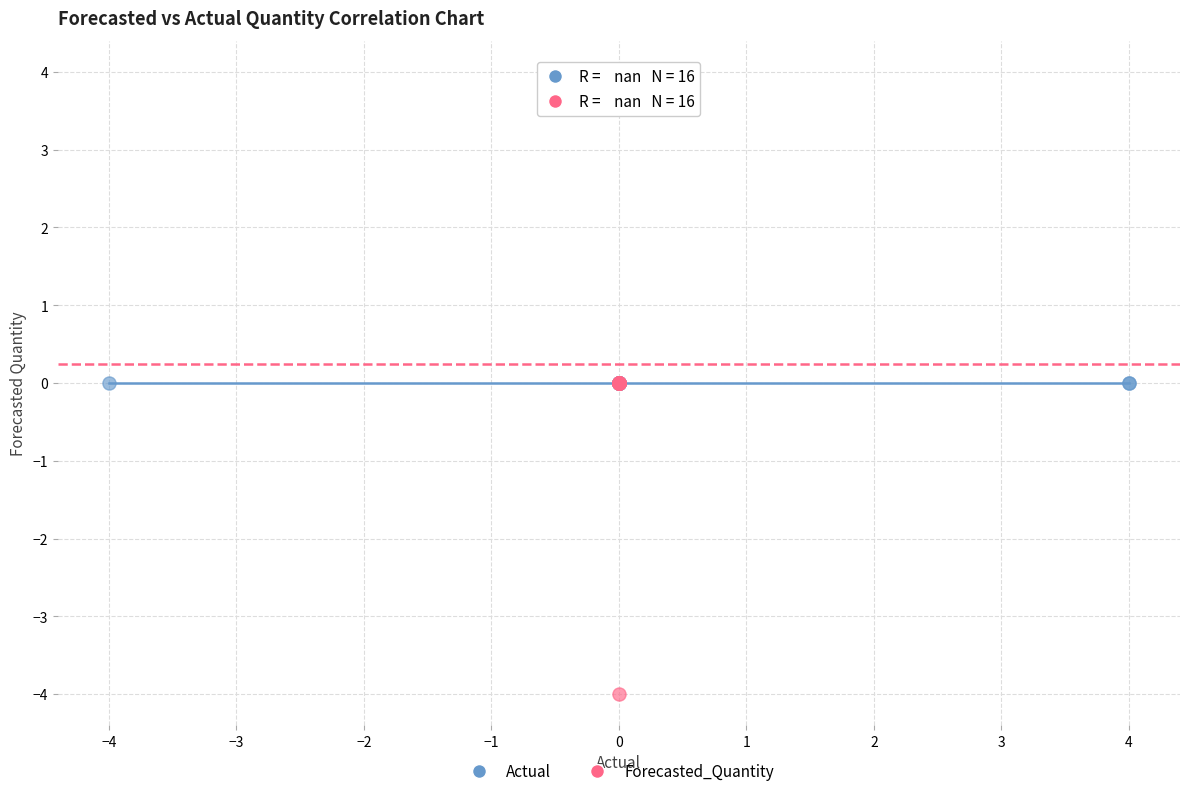

What are all the series names shown in the legend?

Actual, Forecasted_Quantity